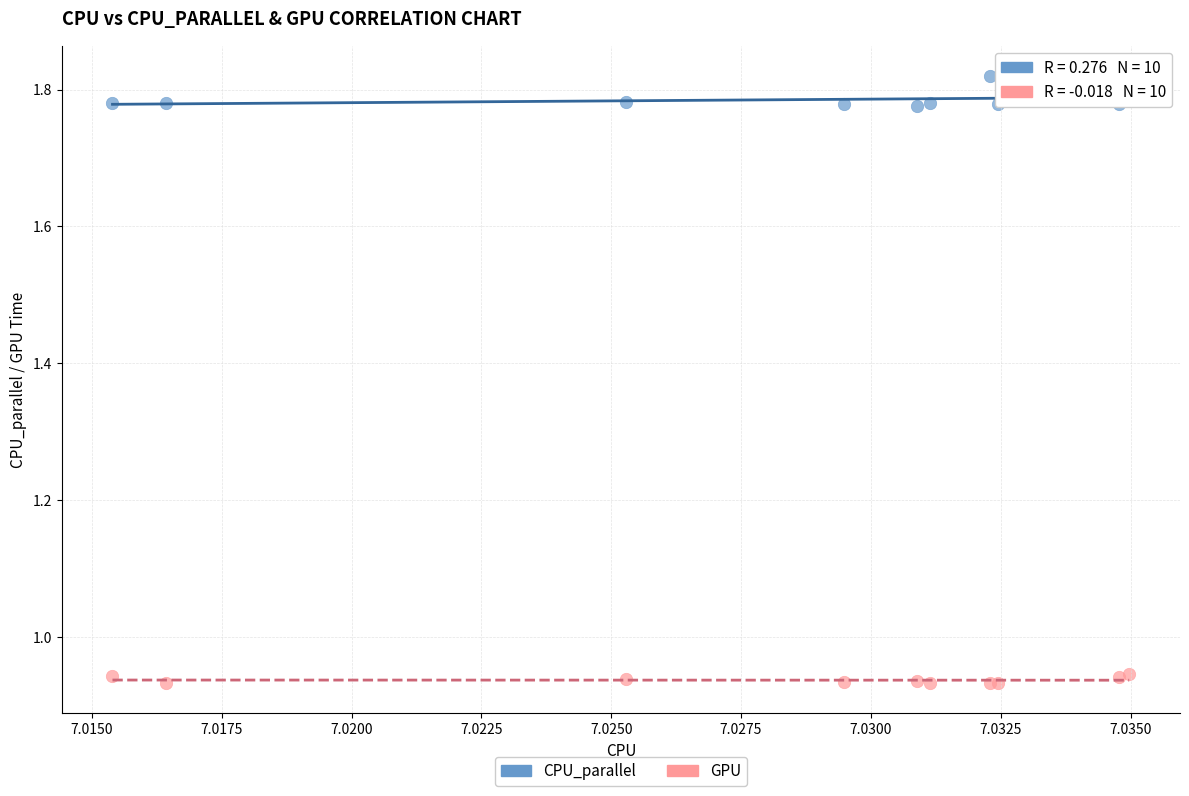

What are all the series names shown in the legend?

CPU_parallel, GPU